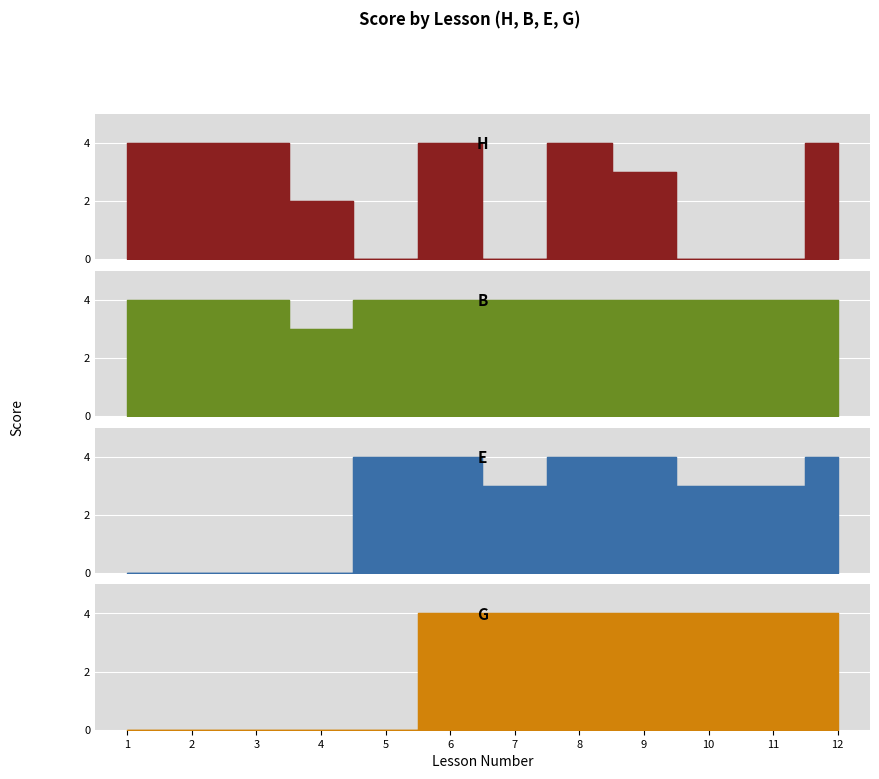

True or false: E and B intersect in this chart.

False